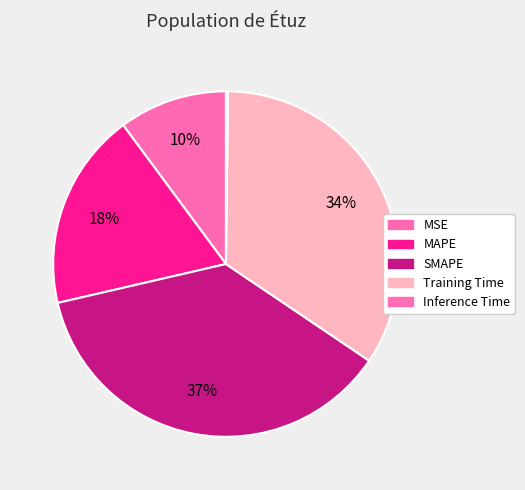

What percentage is the SMAPE slice, to the nearest percent?

37%